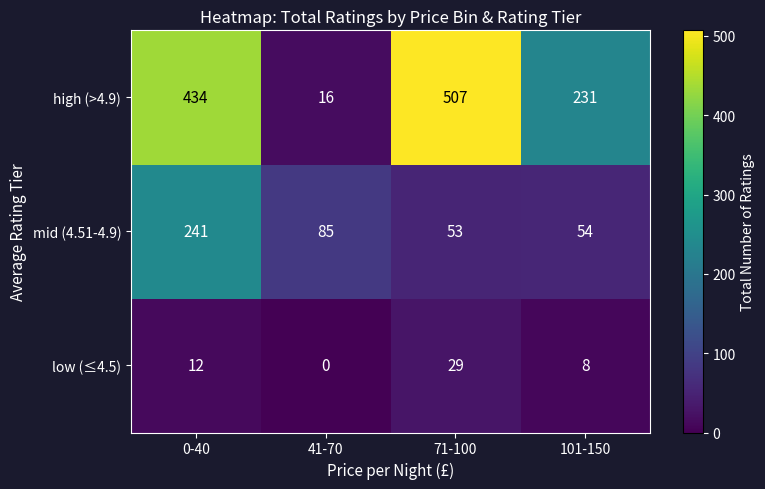

How many distinct data groups are displayed?

3